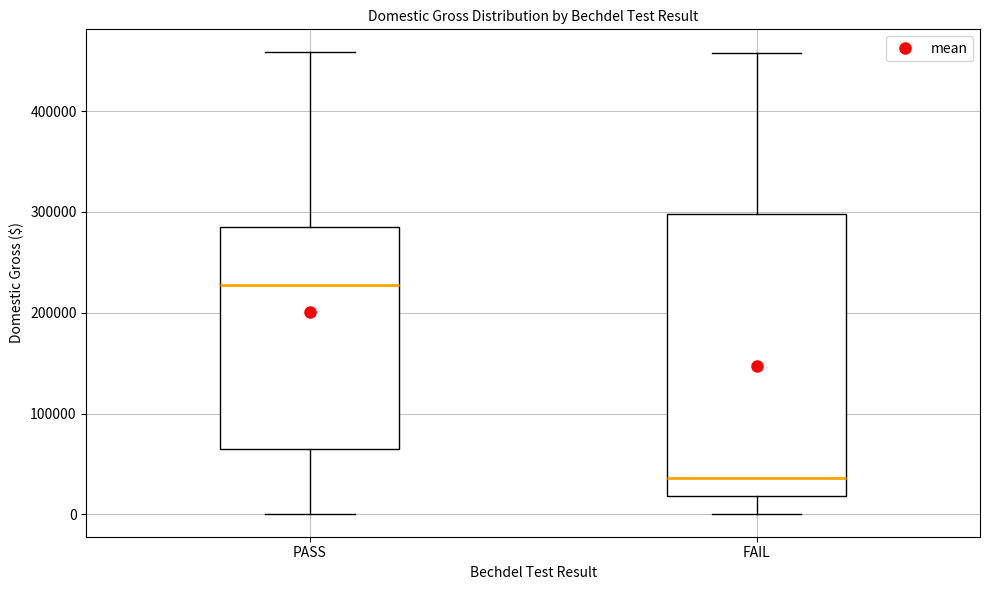

Where is the upper edge of the box for FAIL on the y-axis? The values are not printed on the chart, so give them approximately, as read against the axis.

300000